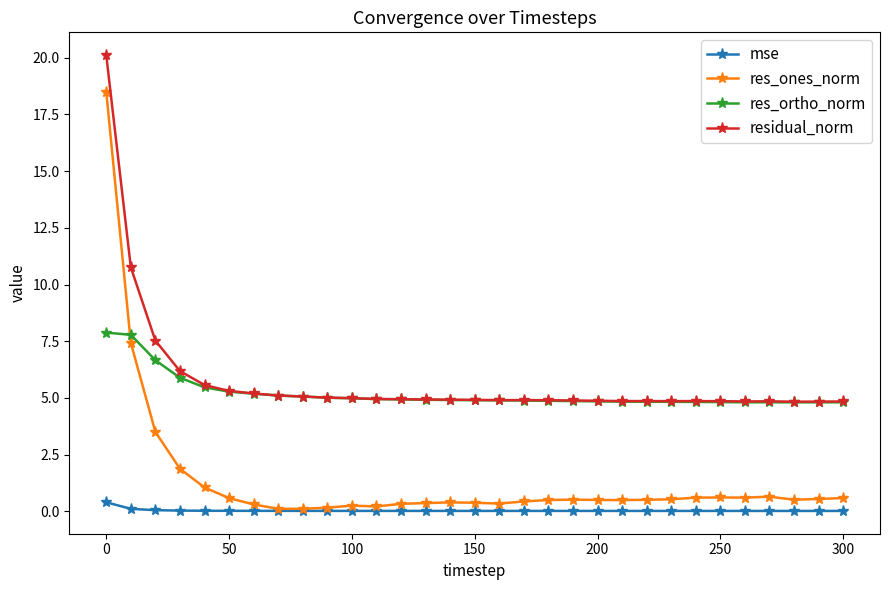

At how many categories does at least one series exceed 14?

1